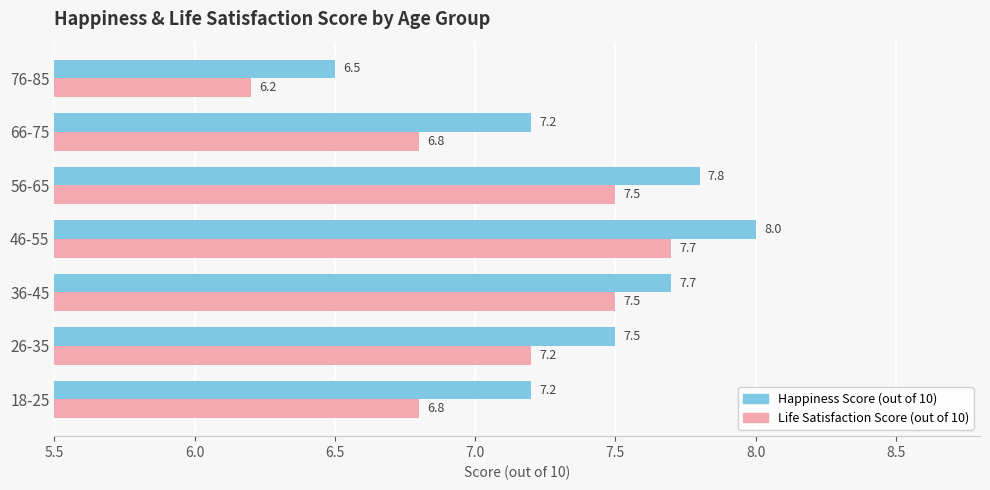

How many data points in Life Satisfaction Score (out of 10) are above 7?

4